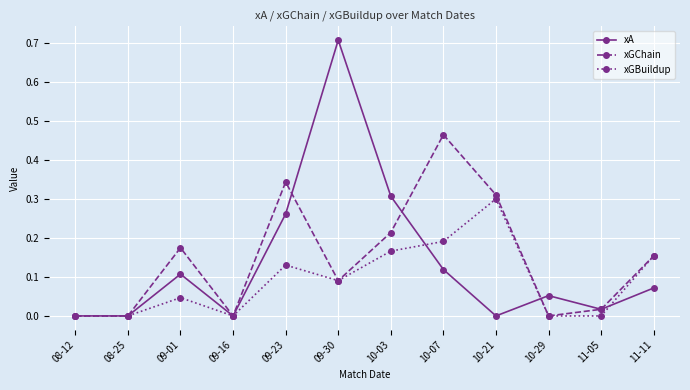

Between 08-25 and 09-30, which series saw the biggest shift?

xA